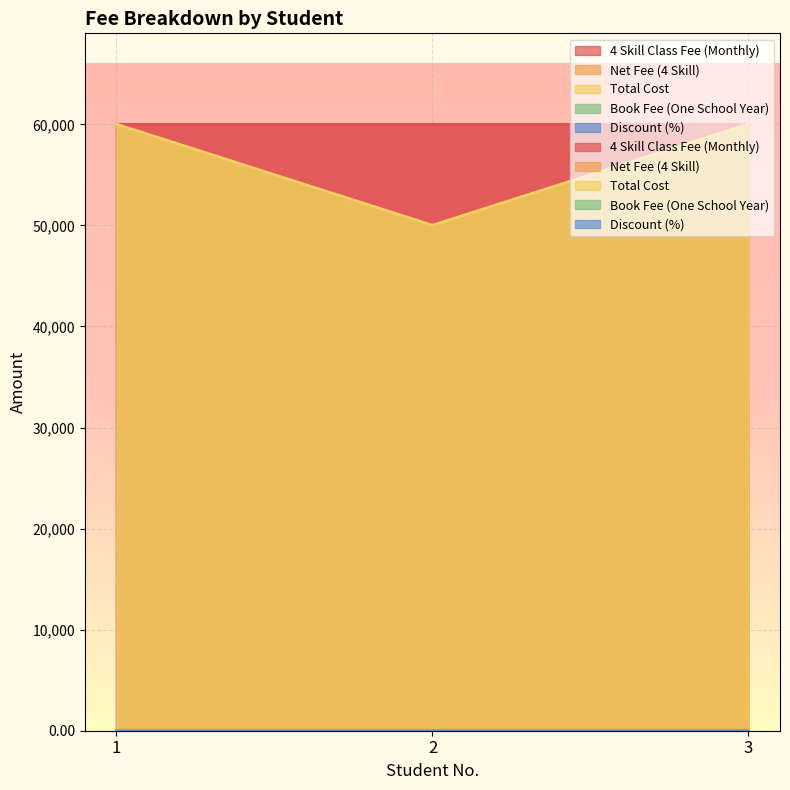

Which series changed the most between 1 and 3?

Discount (%)